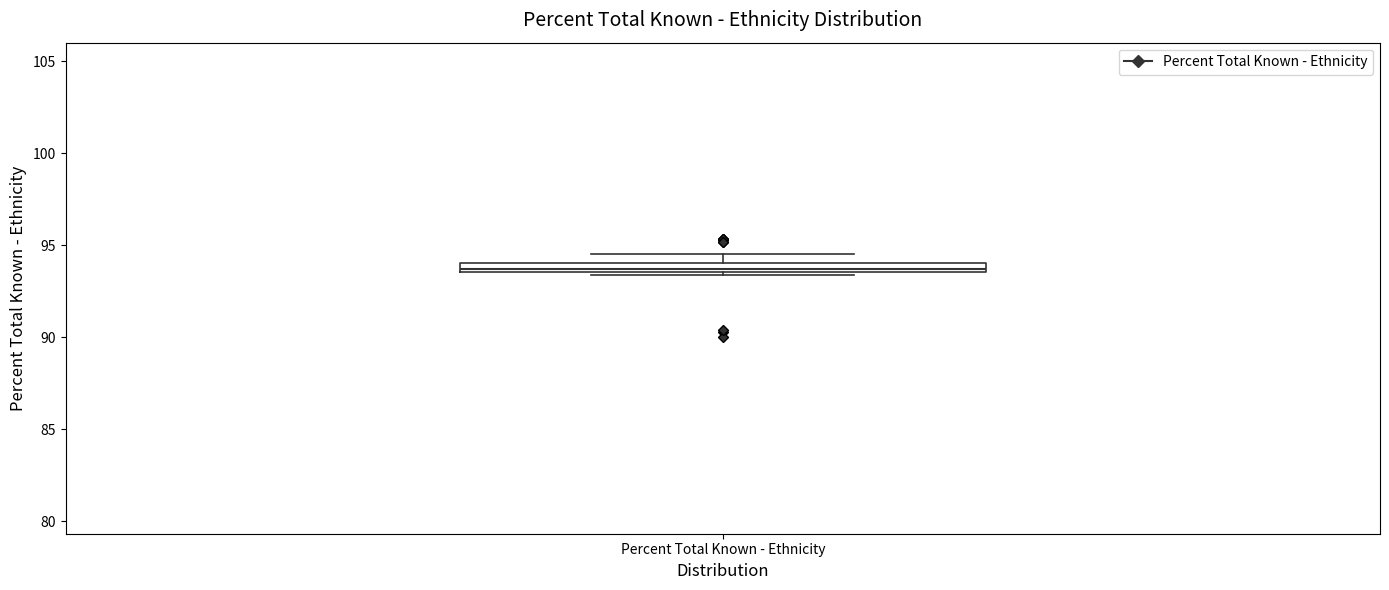

Where is the lower edge of the box for Percent Total Known - Ethnicity on the y-axis? The values are not printed on the chart, so give them approximately, as read against the axis.

93.5